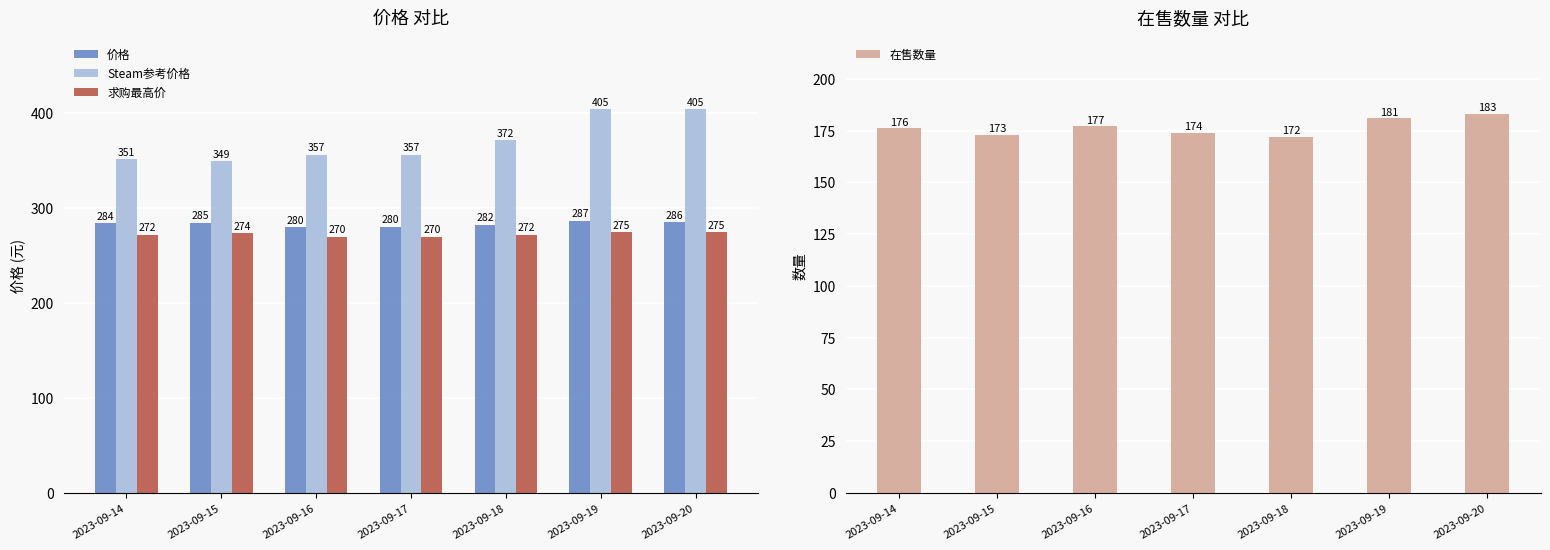

Where does the Steam参考价格 series first go above 356?

2023-09-16